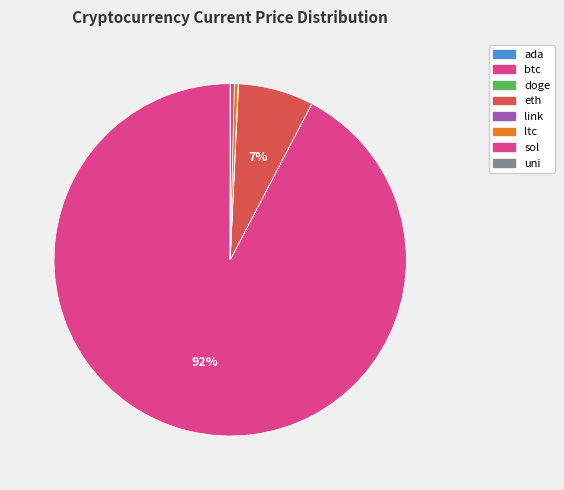

True or false: link accounts for 1% of the total.

False